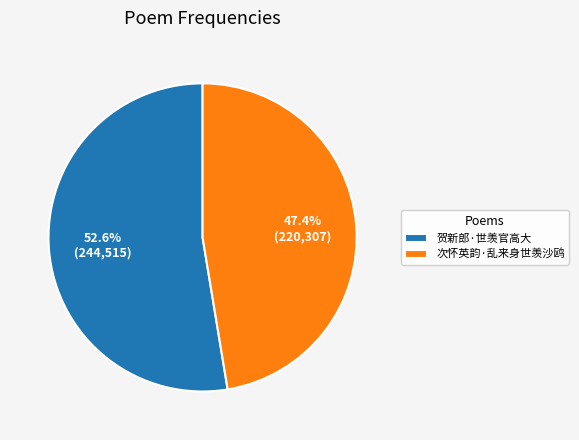

Is there any slice that represents more than half of the pie?

Yes